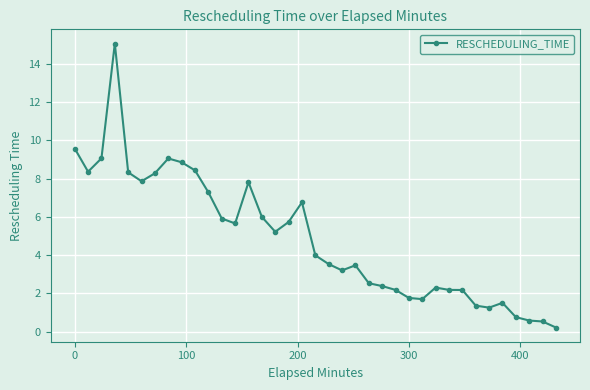

What is the value of the 28th point from the left?

2.3